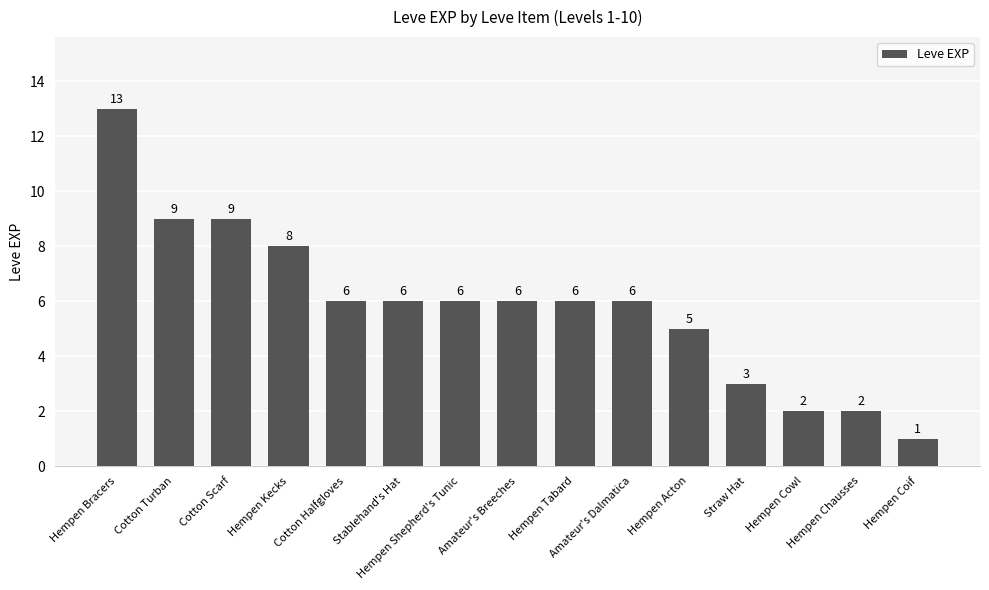

Is it true that the value at Amateur's Dalmatica is 9?

False